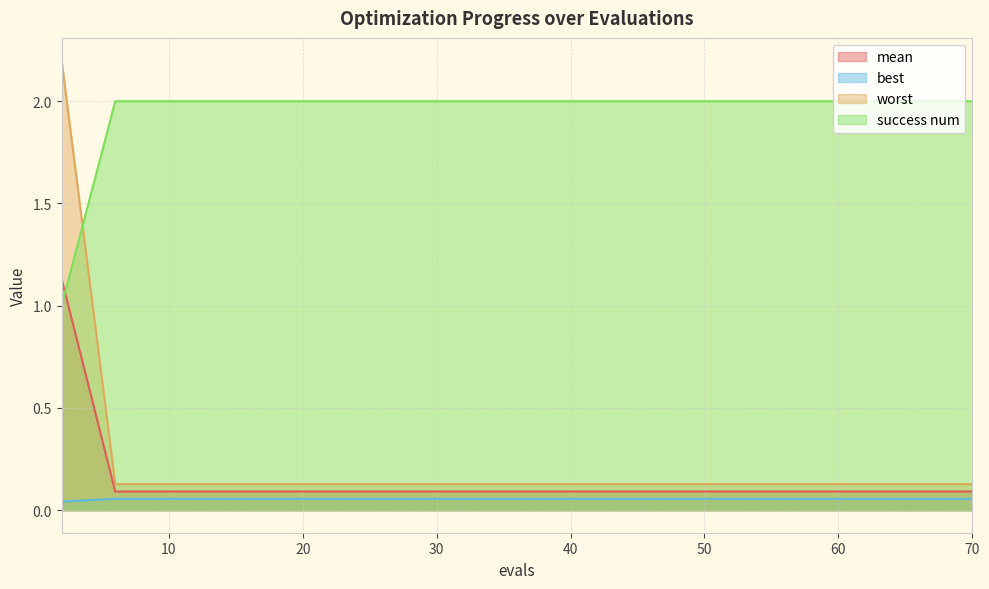

What is the value of the best point at the 10th from the left?

0.1